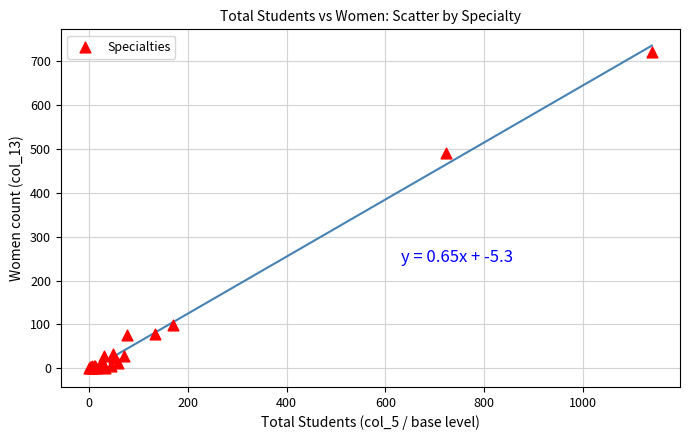

What Y value in the scatter plot is closest to 360?

491